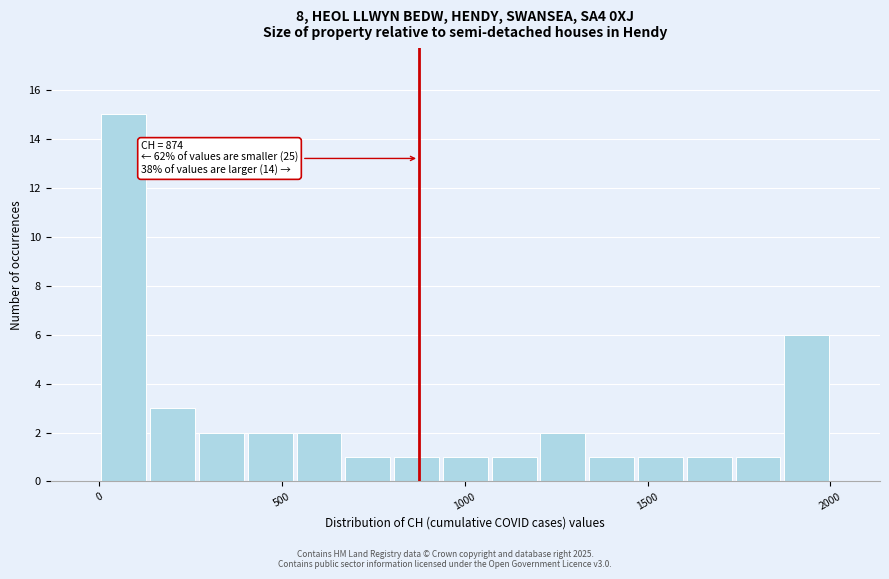

Read against the x-axis, roughly where is the centre of the tallest bar?

50